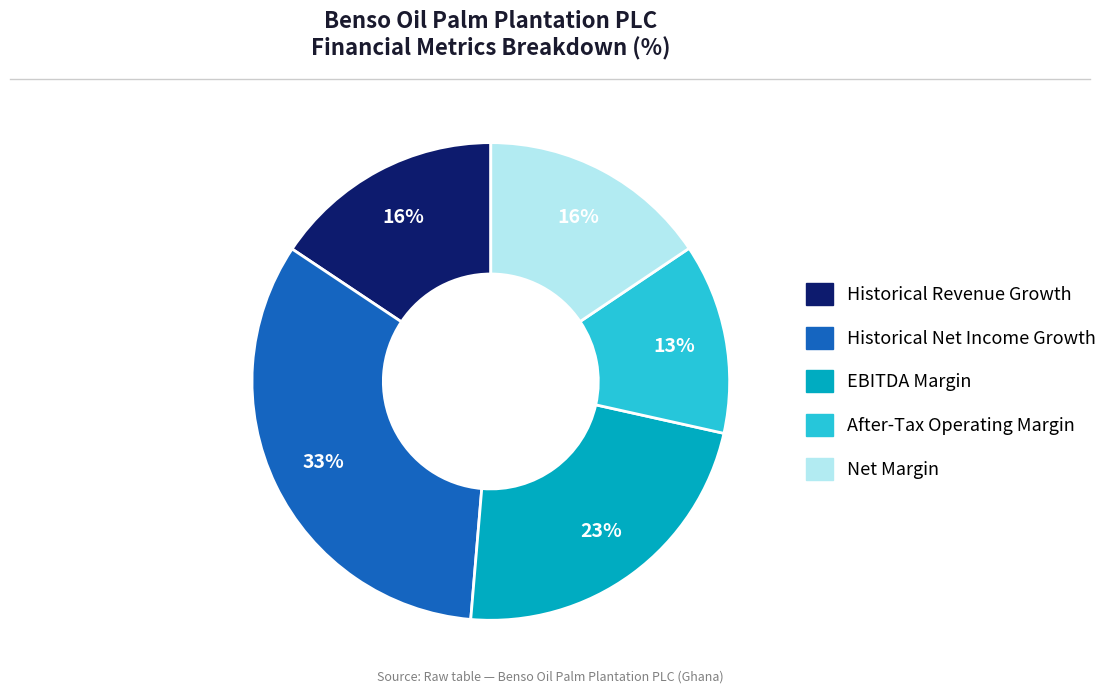

Does After-Tax Operating Margin account for over 50% of the chart?

No